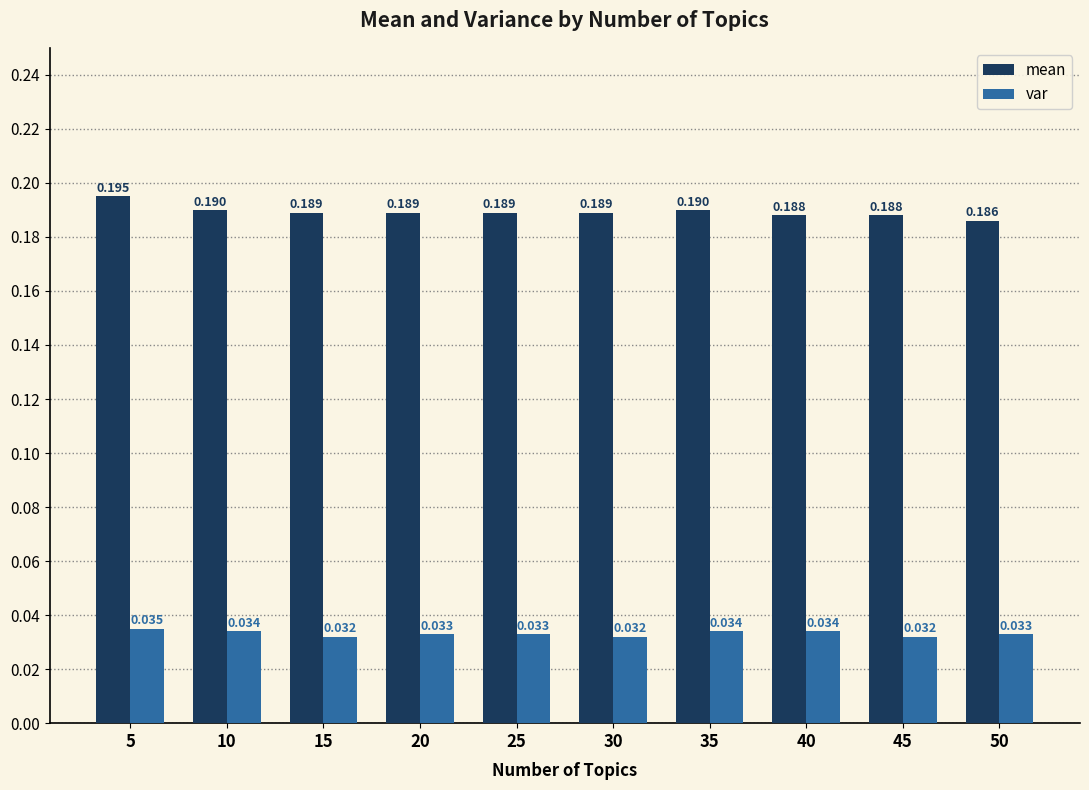

Between 15 and 45, which series saw the biggest shift?

mean